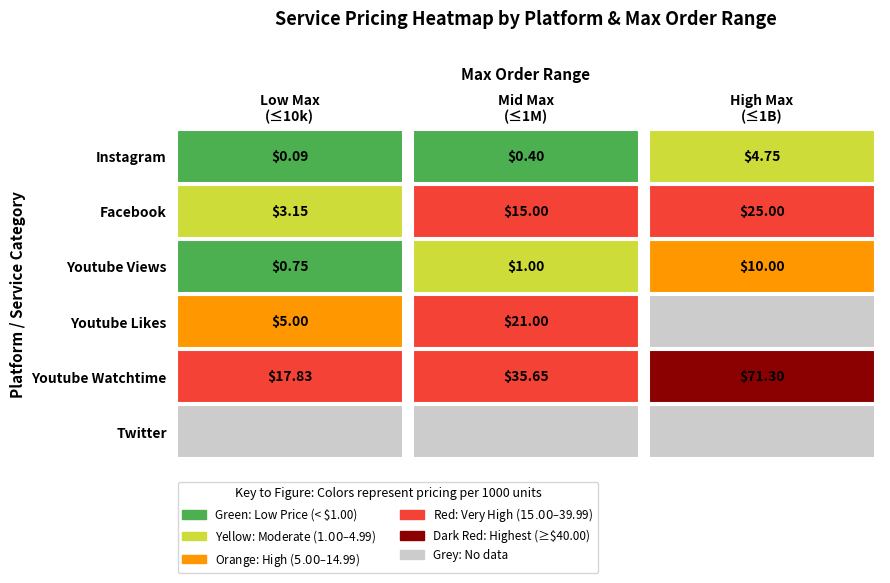

Reading left to right, transcribe all the data shown in this chart.

Instagram: 0.1	0.4	4.8
Facebook: 3.1	15.0	25.0
Youtube Views: 0.8	1.0	10.0
Youtube Likes: 5.0	21.0	0.0
Youtube Watchtime: 17.8	35.6	71.3
Twitter: 0.0	0.0	0.0